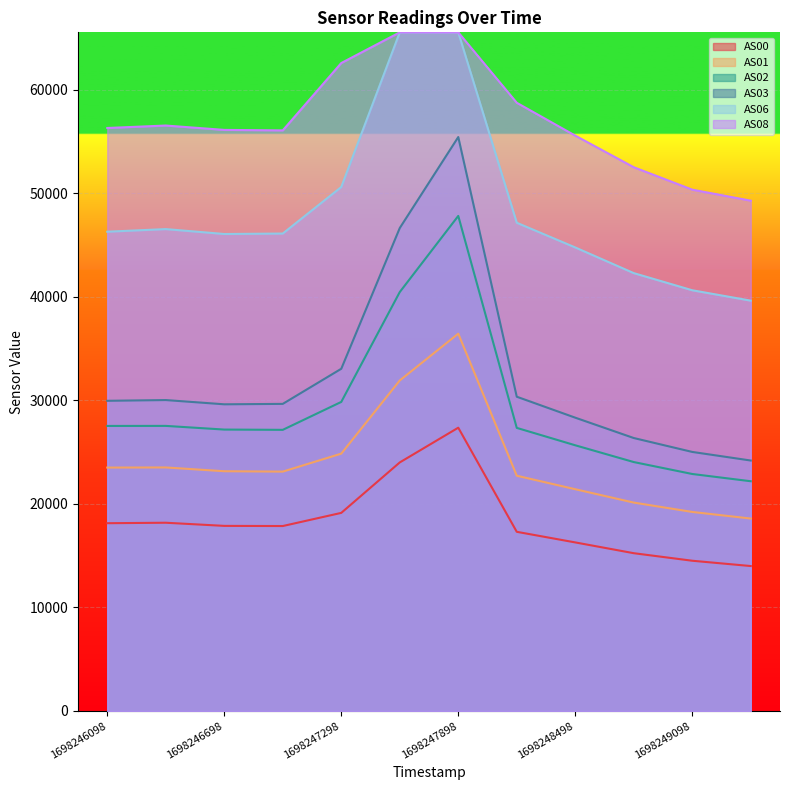

Is it true that AS01 equals 12542 at 1698248498?

False